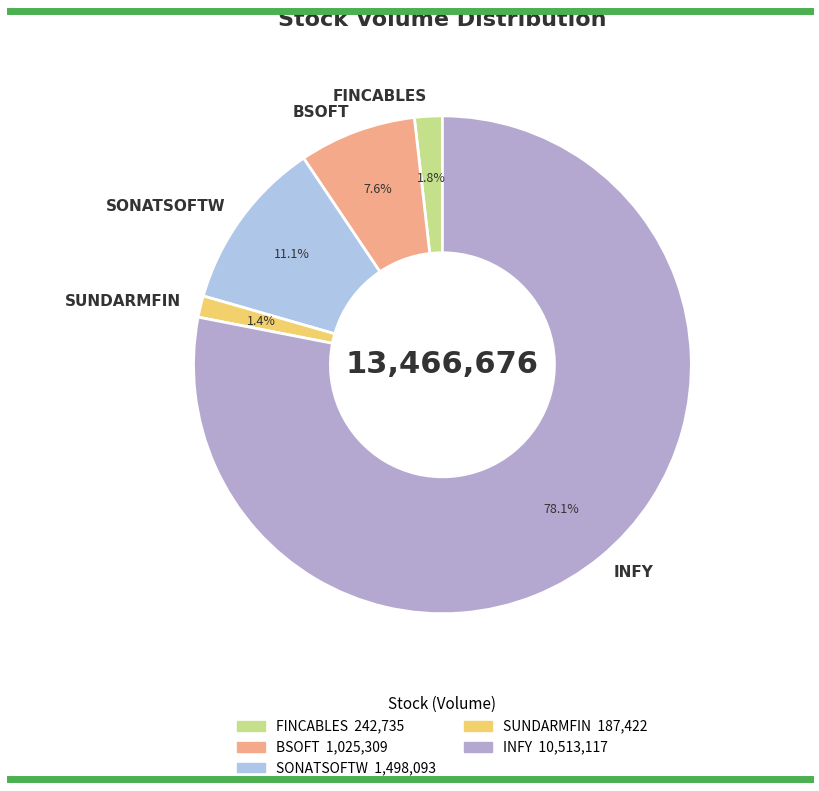

Is the sum of SONATSOFTW and BSOFT greater than half?

No